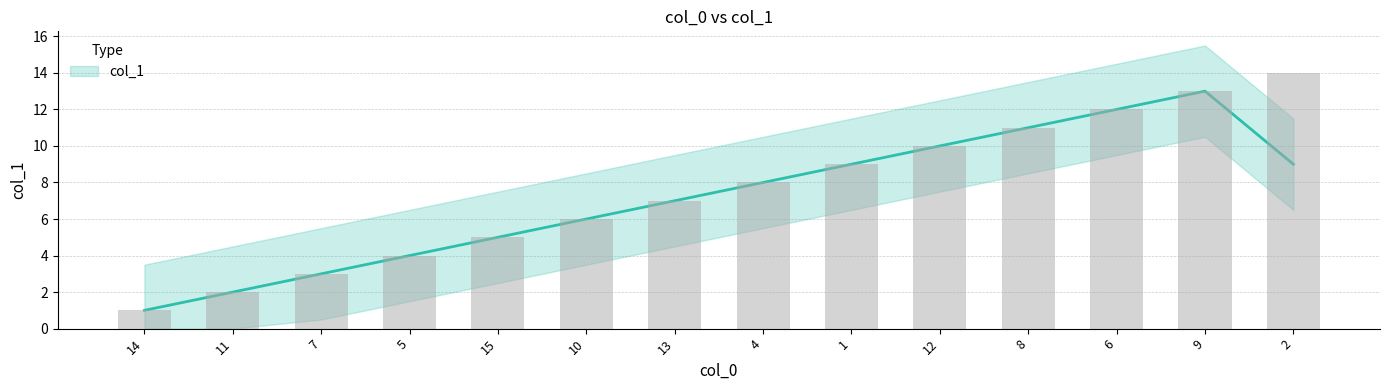

True or false: the data shows 11 at 8.

True